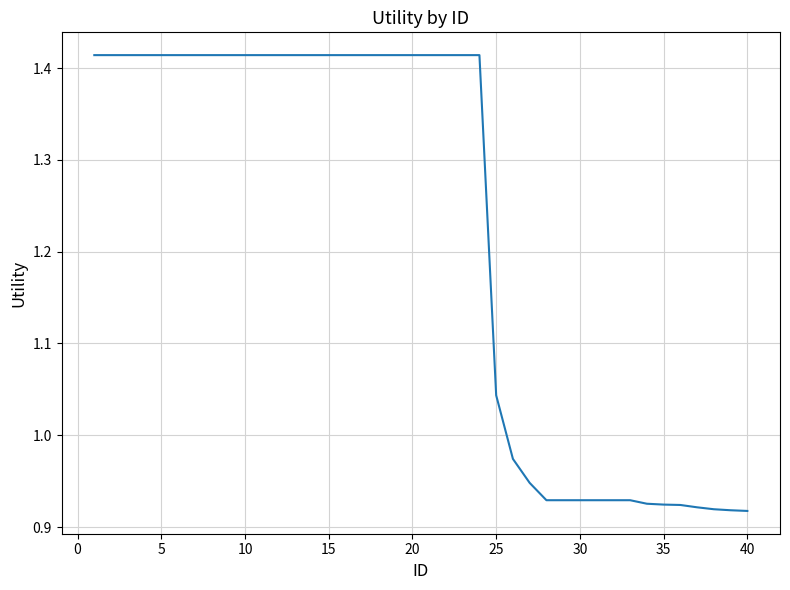

What is the difference between the maximum and minimum values?

0.5